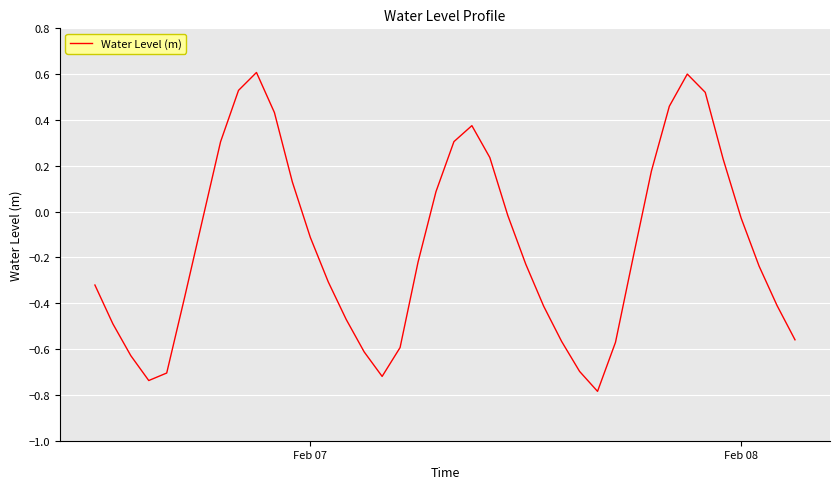

What is the difference between the maximum and minimum values?

1.4